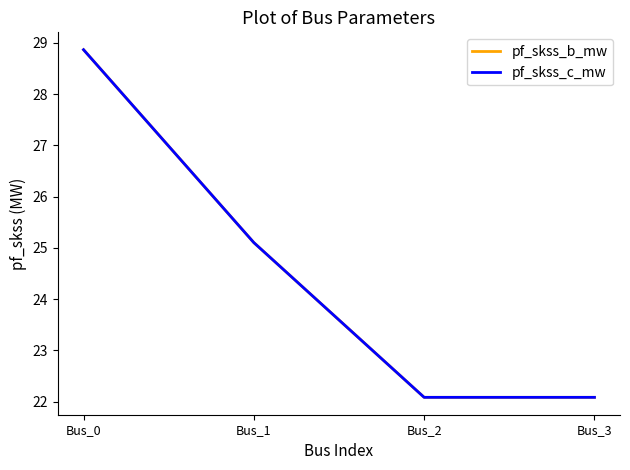

True or false: pf_skss_c_mw has more than 1 interior local peaks.

False